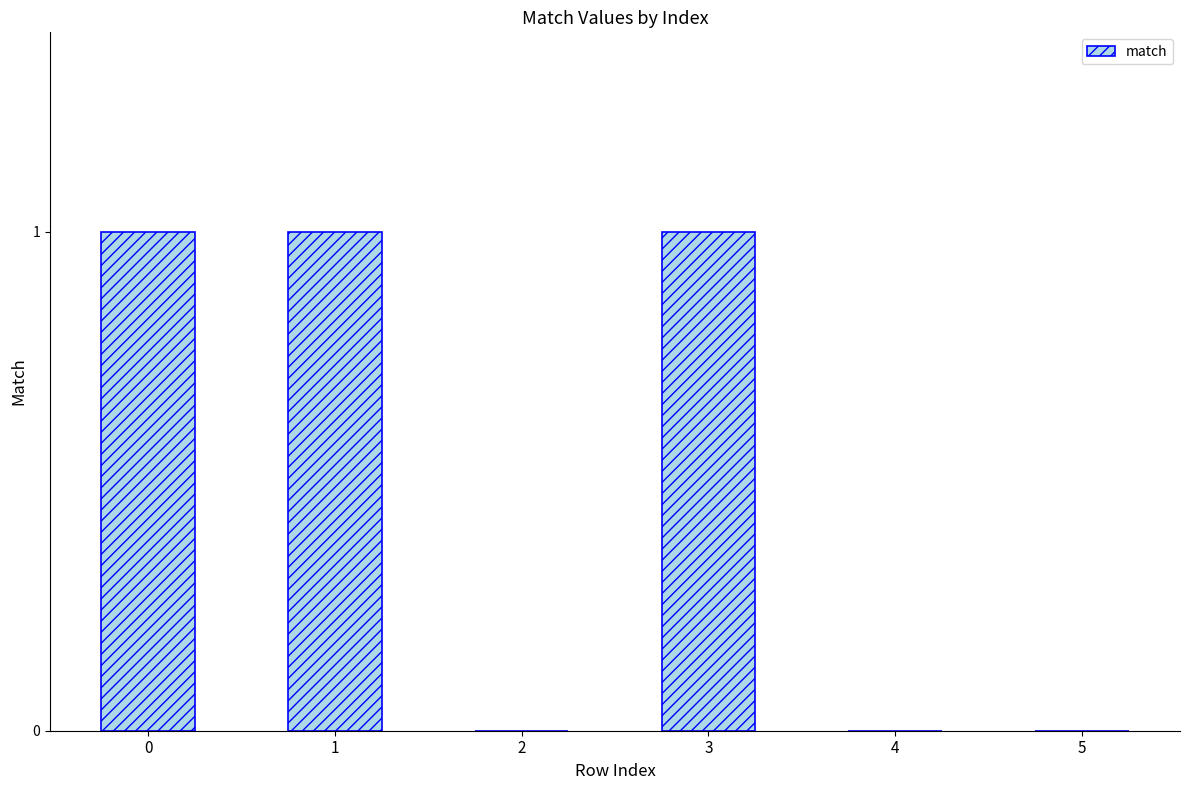

True or false: the data shows 0 at 5.

True